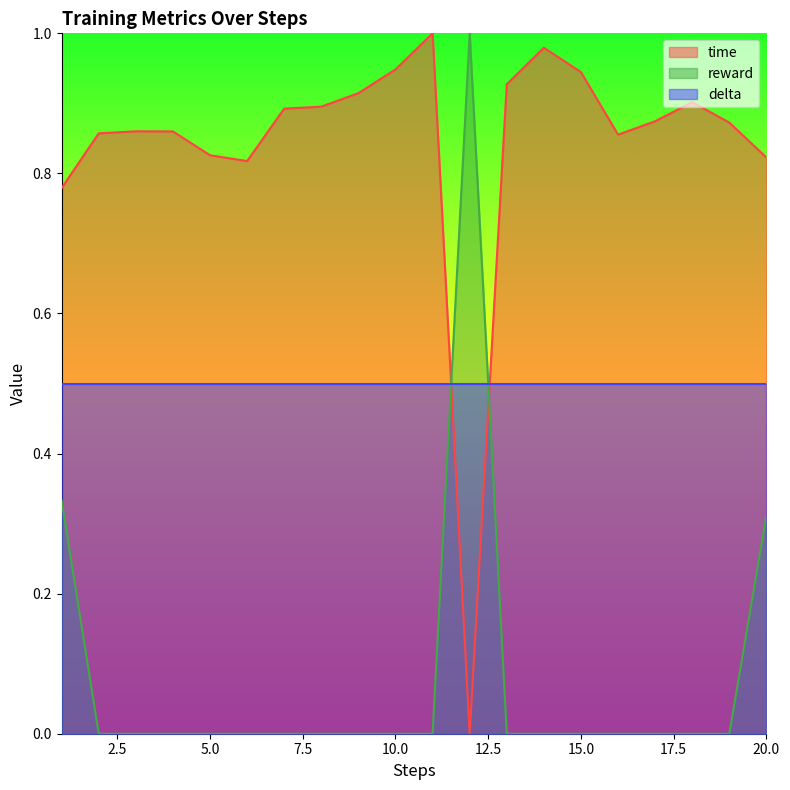

How many data points in time are above 0?

19